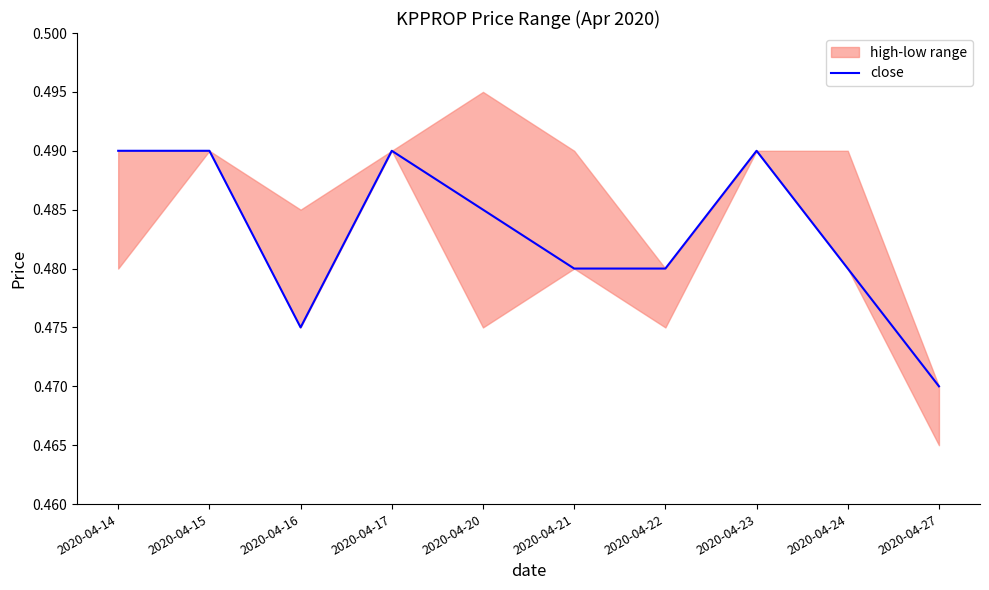

What is the approximate value at 2020-04-20?

0.5